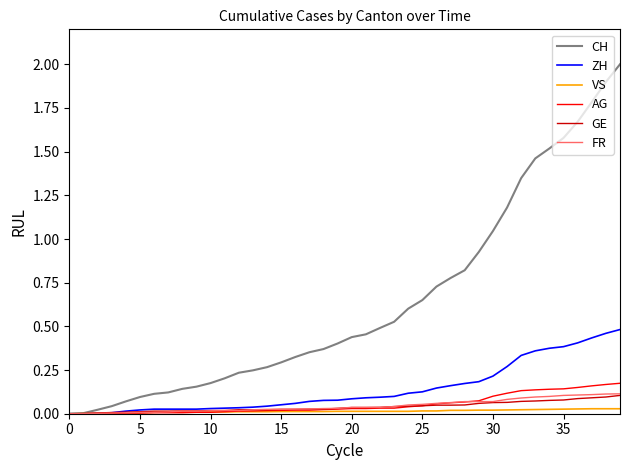

Which series has the widest spread of values?

CH